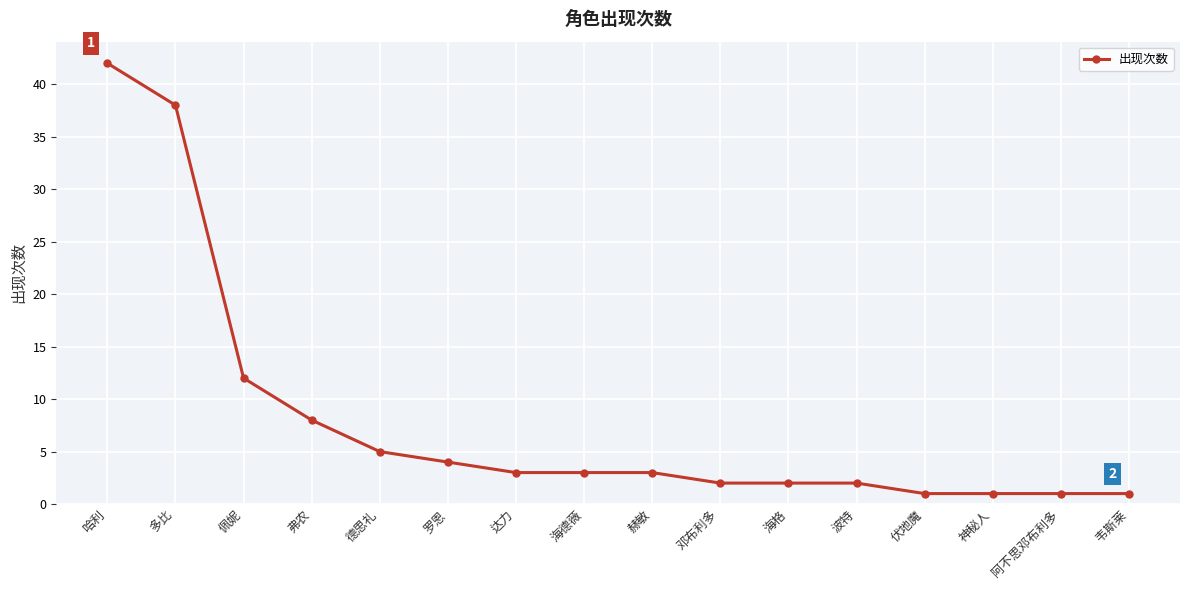

What is the greatest value displayed?

42